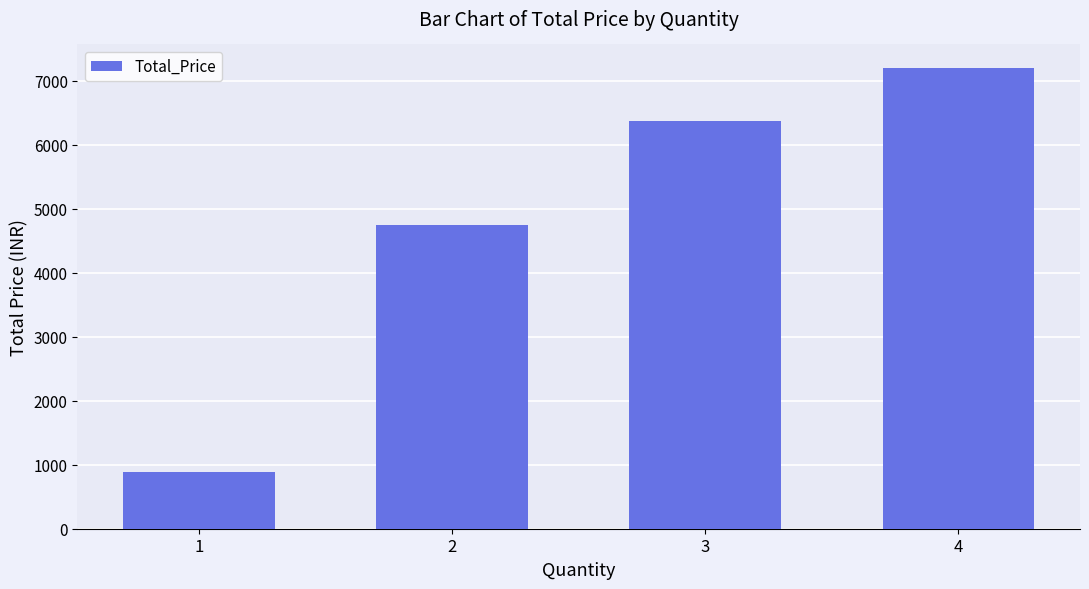

What is the smallest value displayed?

891.1